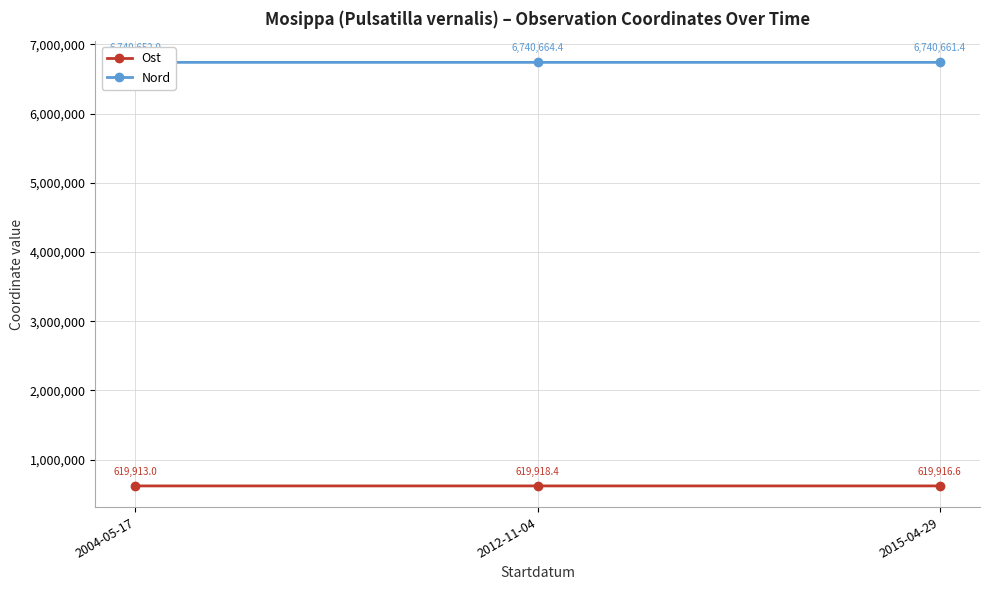

What is the minimum value shown in the chart?

619913.0